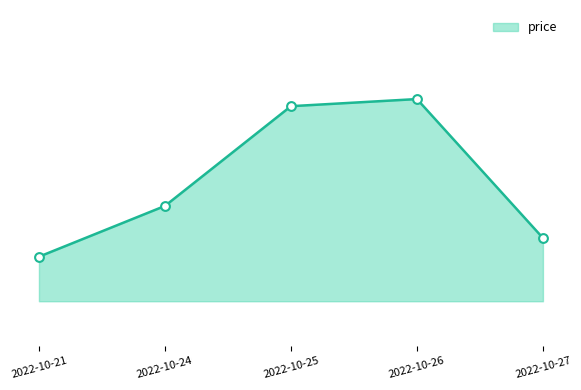

Does the chart have visible grid lines?

No